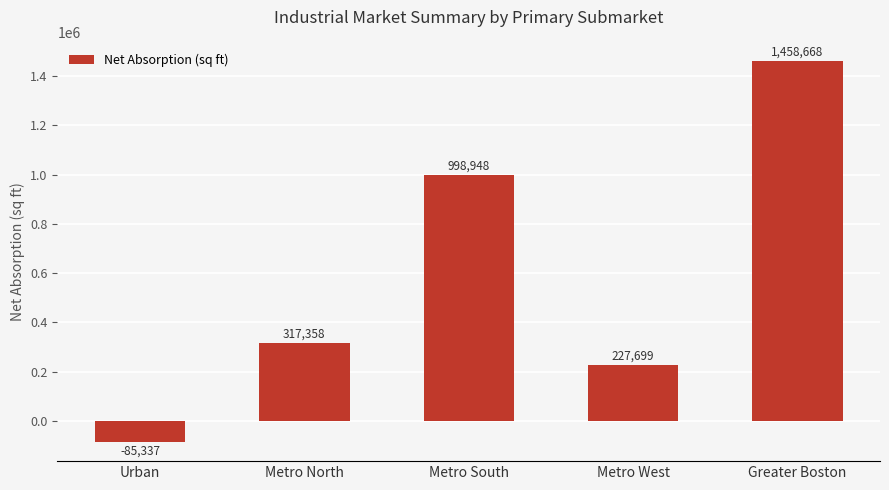

The value at Greater Boston is 2333389. True or false?

False